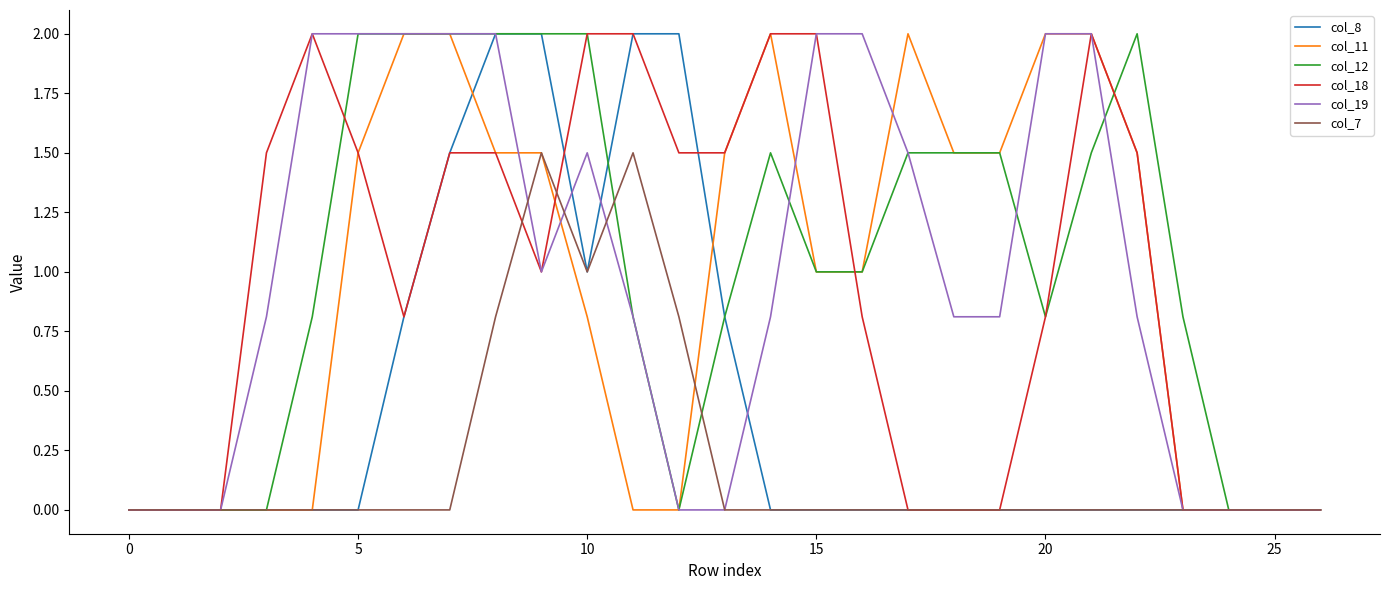

Reading right to left, what are all the values shown in this chart?

col_8: 0.0	0.0	0.0	0.0	0.0	0.0	0.0	0.0	0.0	0.0	0.0	0.0	0.0	0.8	2.0	2.0	1.0	2.0	2.0	1.5	0.8	0.0	0.0	0.0	0.0	0.0	0.0
col_11: 0.0	0.0	0.0	0.0	1.5	2.0	2.0	1.5	1.5	2.0	1.0	1.0	2.0	1.5	0.0	0.0	0.8	1.5	1.5	2.0	2.0	1.5	0.0	0.0	0.0	0.0	0.0
col_12: 0.0	0.0	0.0	0.8	2.0	1.5	0.8	1.5	1.5	1.5	1.0	1.0	1.5	0.8	0.0	0.8	2.0	2.0	2.0	2.0	2.0	2.0	0.8	0.0	0.0	0.0	0.0
col_18: 0.0	0.0	0.0	0.0	1.5	2.0	0.8	0.0	0.0	0.0	0.8	2.0	2.0	1.5	1.5	2.0	2.0	1.0	1.5	1.5	0.8	1.5	2.0	1.5	0.0	0.0	0.0
col_19: 0.0	0.0	0.0	0.0	0.8	2.0	2.0	0.8	0.8	1.5	2.0	2.0	0.8	0.0	0.0	0.8	1.5	1.0	2.0	2.0	2.0	2.0	2.0	0.8	0.0	0.0	0.0
col_7: 0.0	0.0	0.0	0.0	0.0	0.0	0.0	0.0	0.0	0.0	0.0	0.0	0.0	0.0	0.8	1.5	1.0	1.5	0.8	0.0	0.0	0.0	0.0	0.0	0.0	0.0	0.0